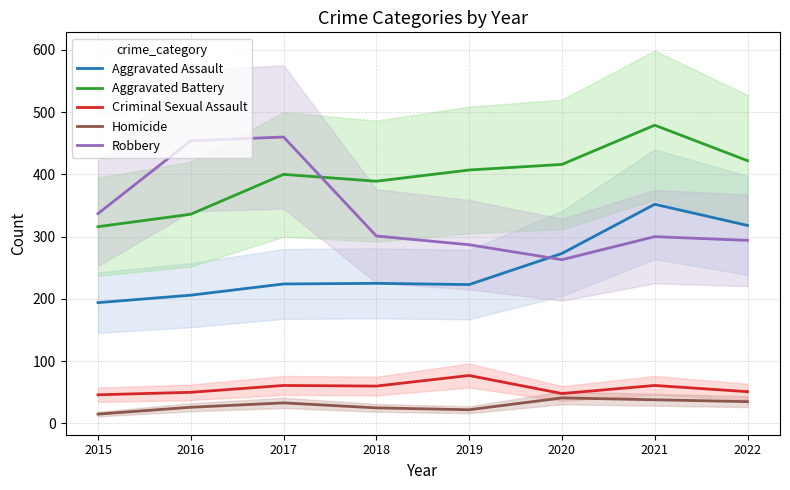

In Robbery, how many points are lower than both neighbors (excluding endpoints)?

1